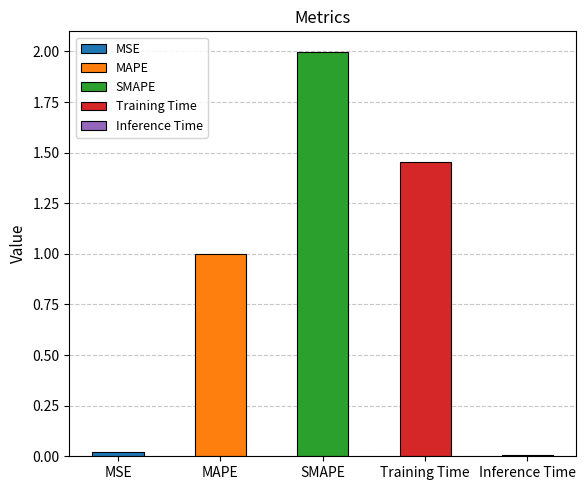

Reading left to right, extract all data points from this chart.

MSE=0.0	MAPE=1.0	SMAPE=2.0	Training Time=1.5	Inference Time=0.0